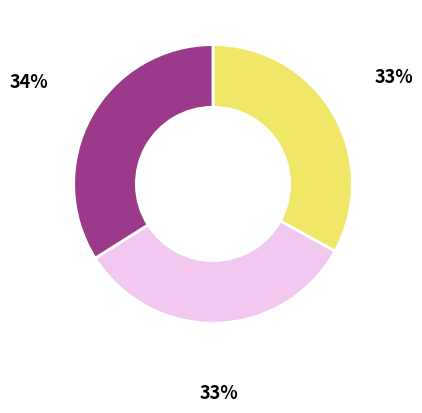

Does any single category account for the majority?

No